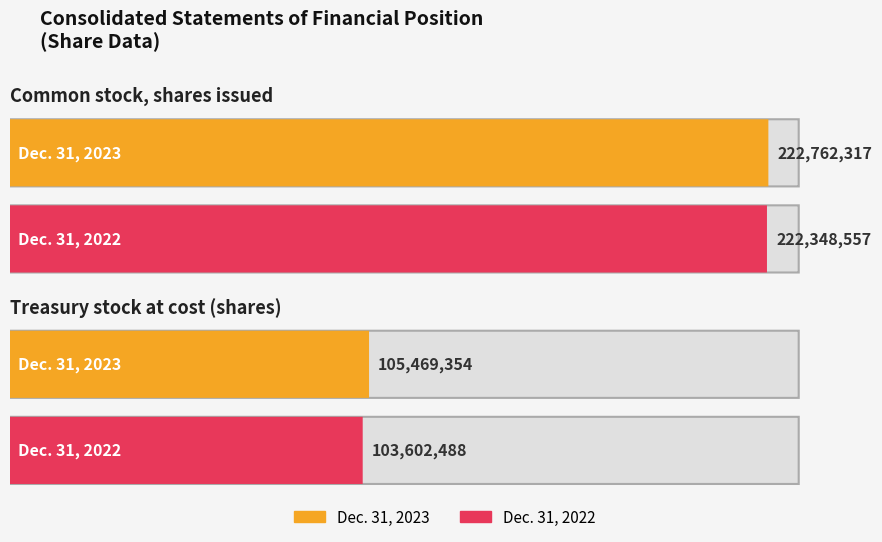

Read the Dec. 31, 2023 value at Treasury stock at cost (shares).

105469354